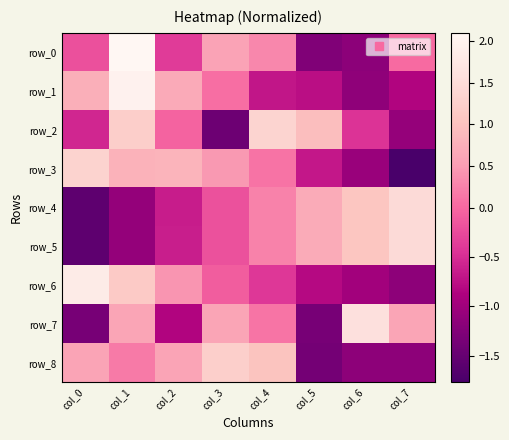

What is the difference between the row_2 values at col_1 and col_0?

1.8